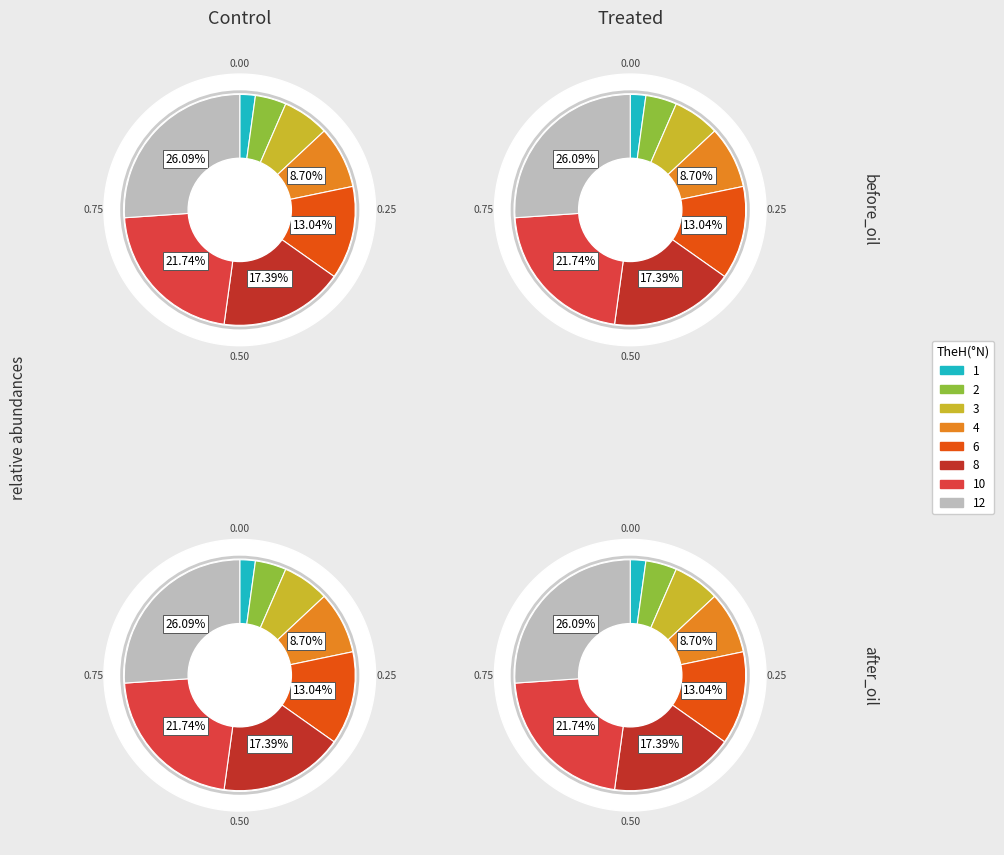

What is the change in value from 3 to 8?

+5